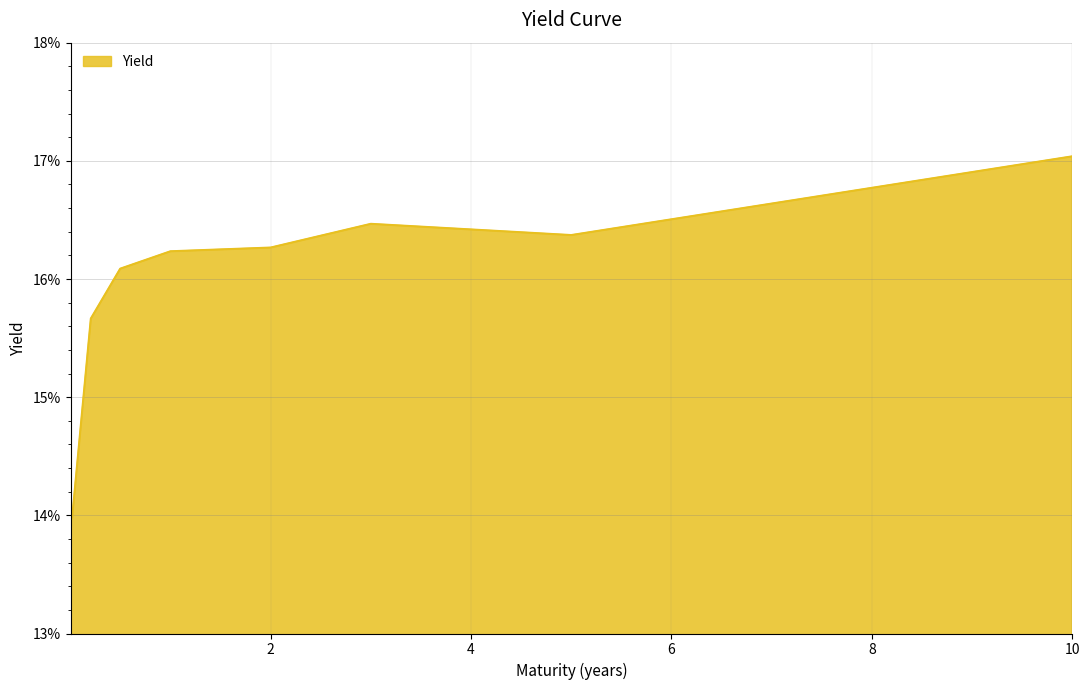

Is this an area chart (filled region under the line)?

Yes